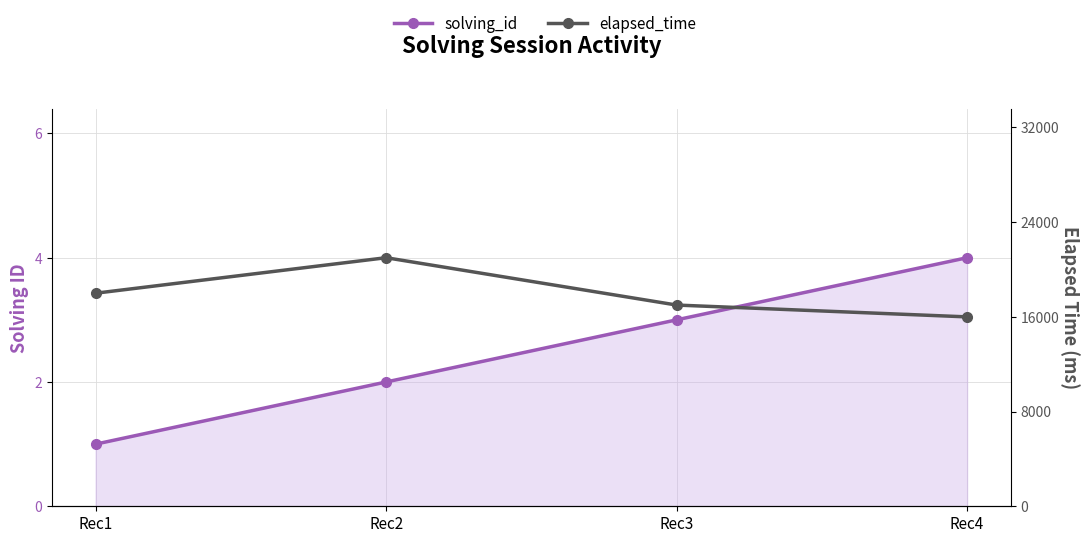

Reading left to right, transcribe all the data shown in this chart.

solving_id: 1	2	3	4
elapsed_time: 18000	21000	17000	16000